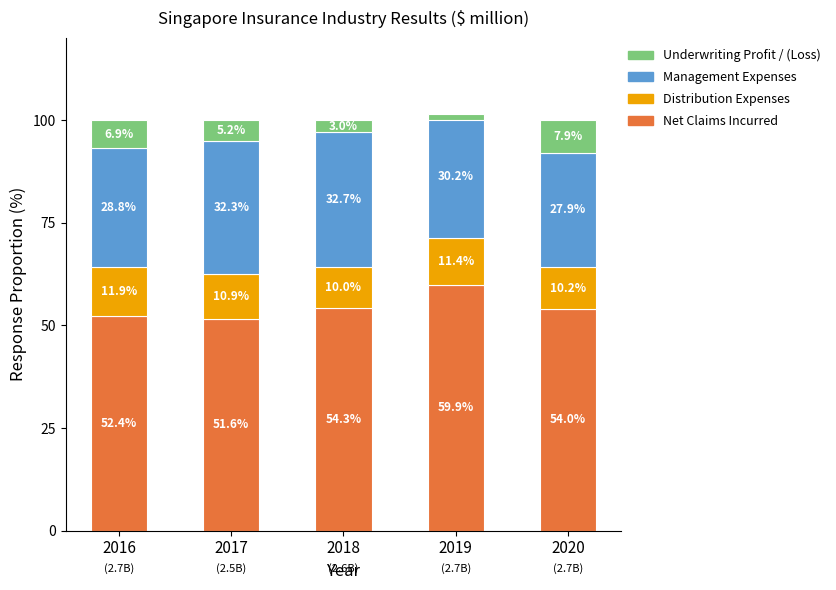

Which series has the widest spread of values?

Underwriting Profit / (Loss)